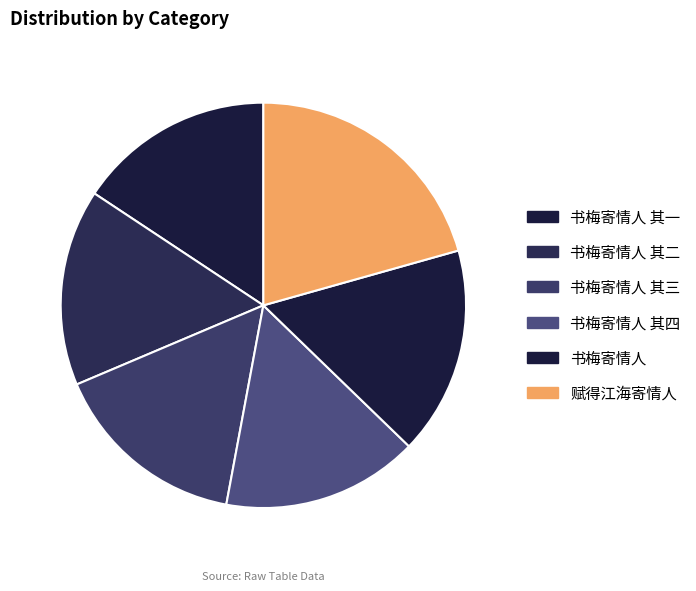

The 书梅寄情人 其四 slice represents 9% of the pie. True or false?

False